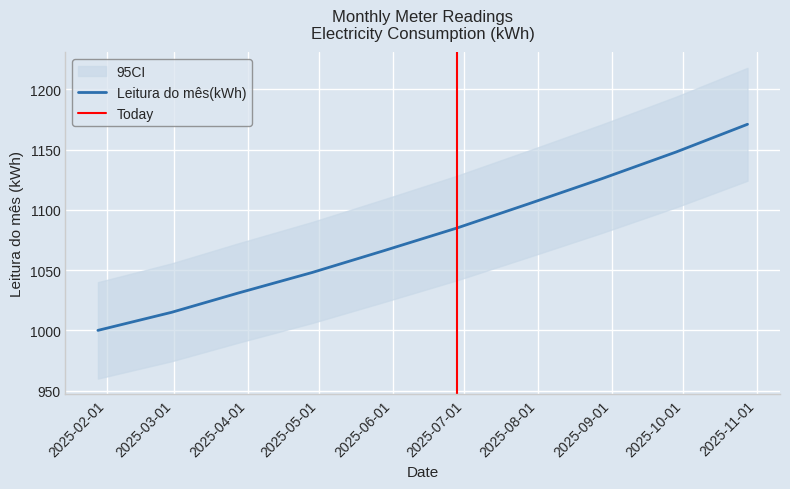

List the labels in order of value, smallest first.

2025-01-28, 2025-02-28, 2025-03-28, 2025-04-28, 2025-05-28, 2025-06-28, 2025-07-28, 2025-08-28, 2025-09-28, 2025-10-28